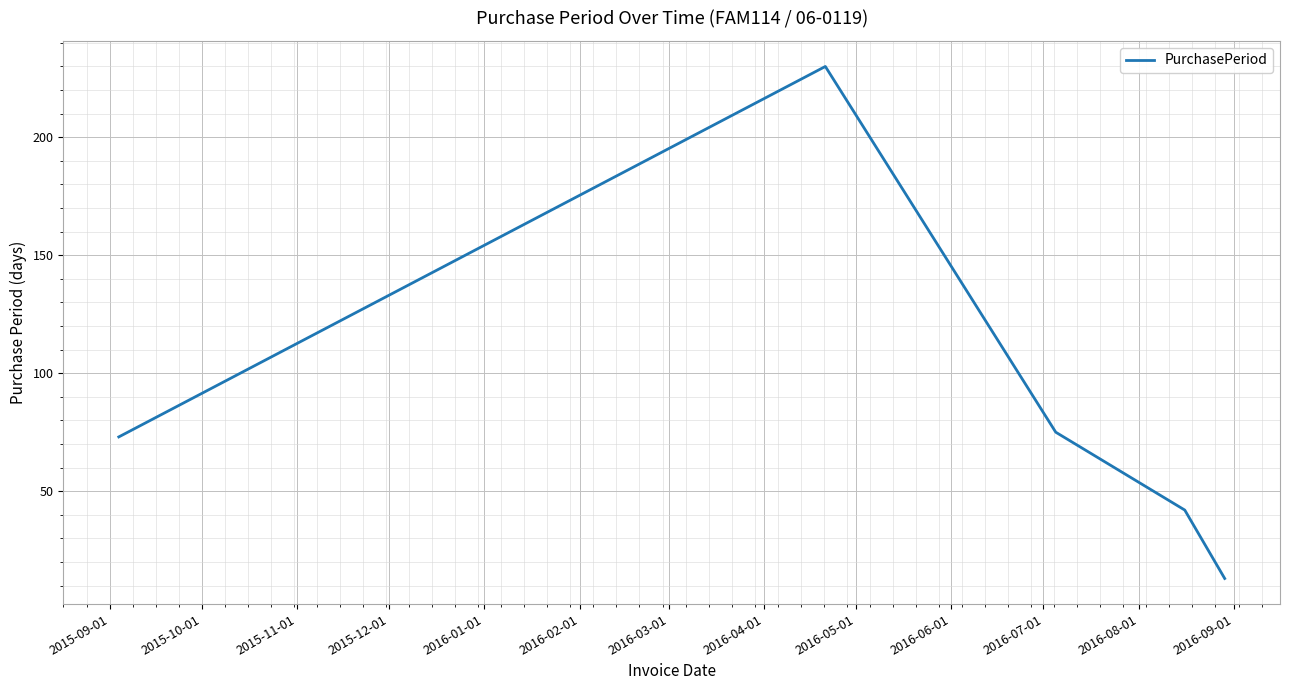

What is the greatest value displayed?

230